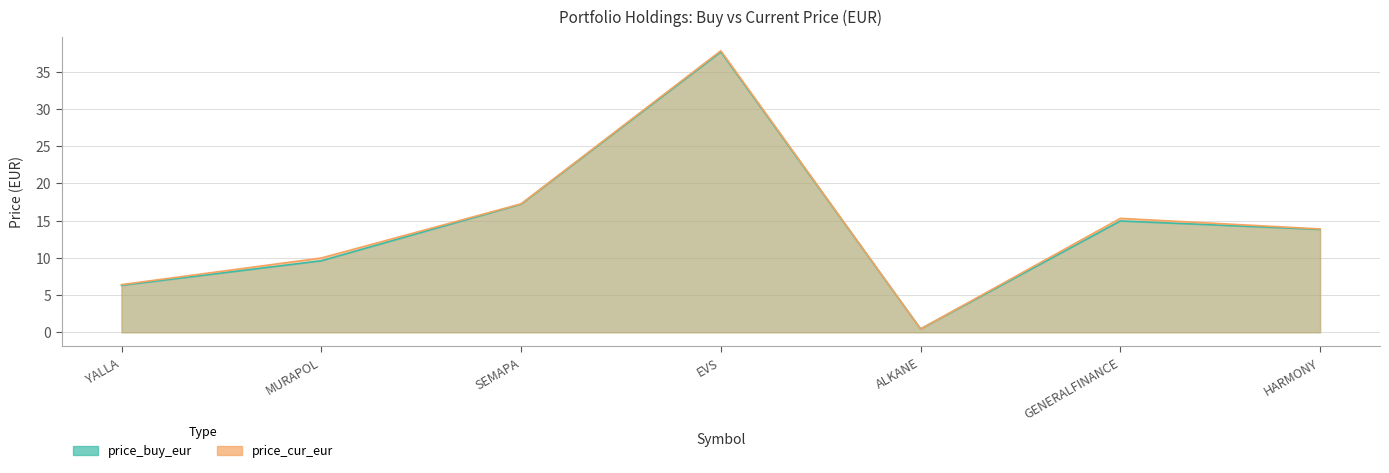

What is the difference between the price_buy_eur values at SEMAPA and HARMONY?

3.4